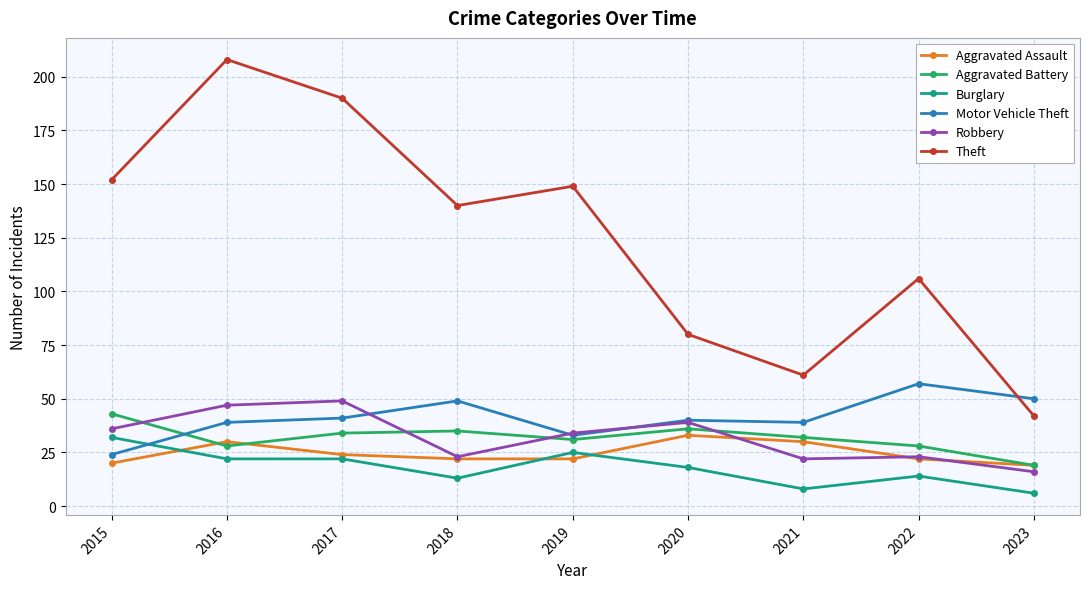

Does the chart have visible grid lines?

Yes